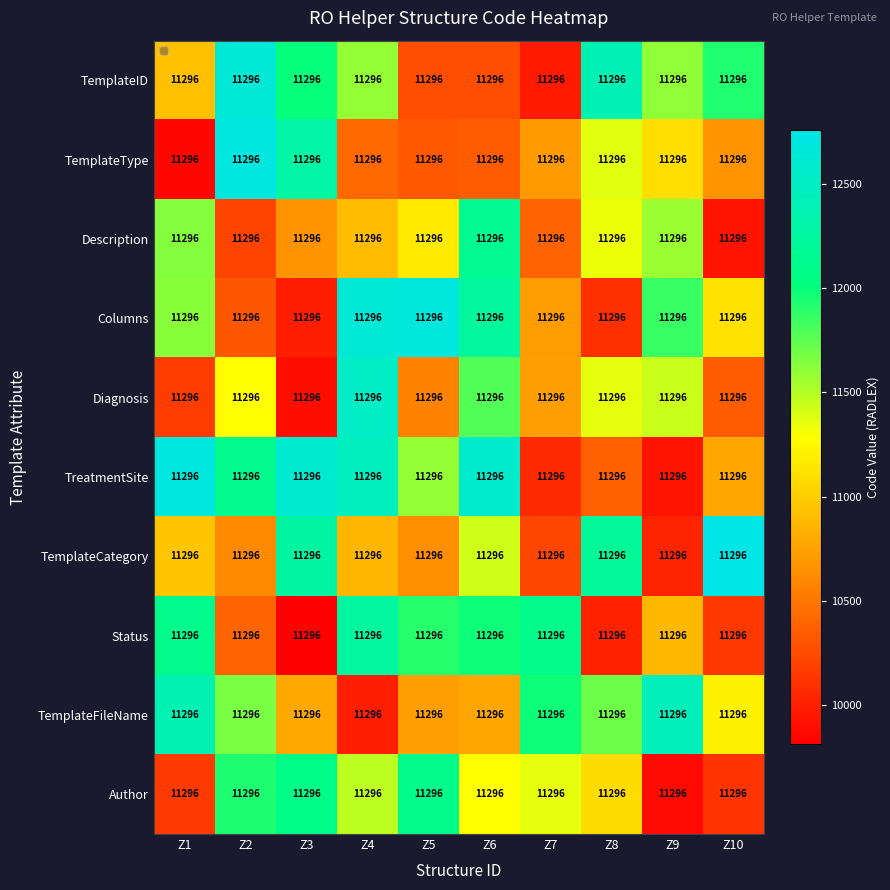

How many data points in TemplateCategory are less than 10962?

5